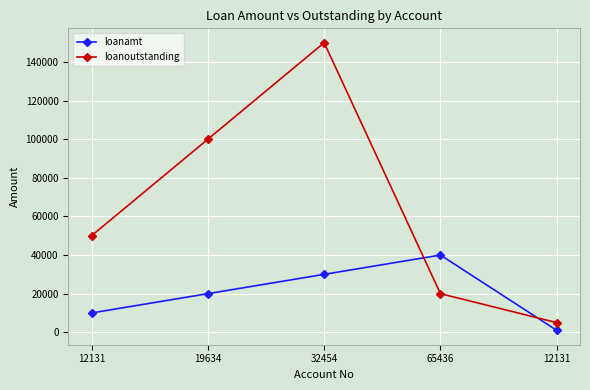

How many times do loanoutstanding and loanamt cross each other?

2